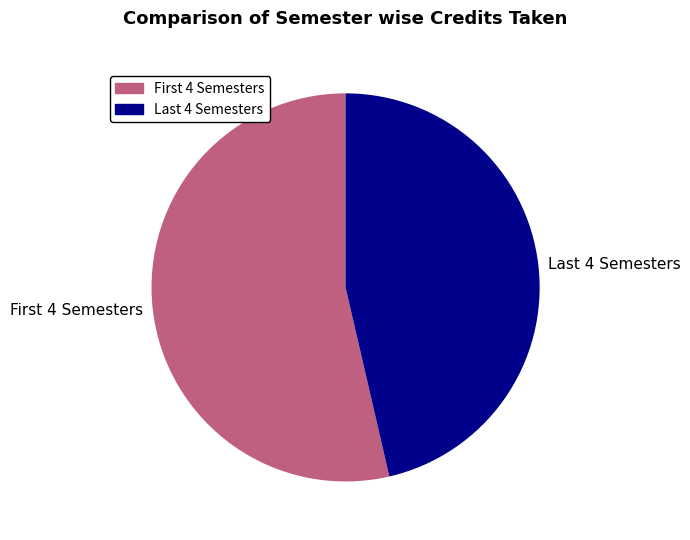

Which category accounts for the majority?

First 4 Semesters